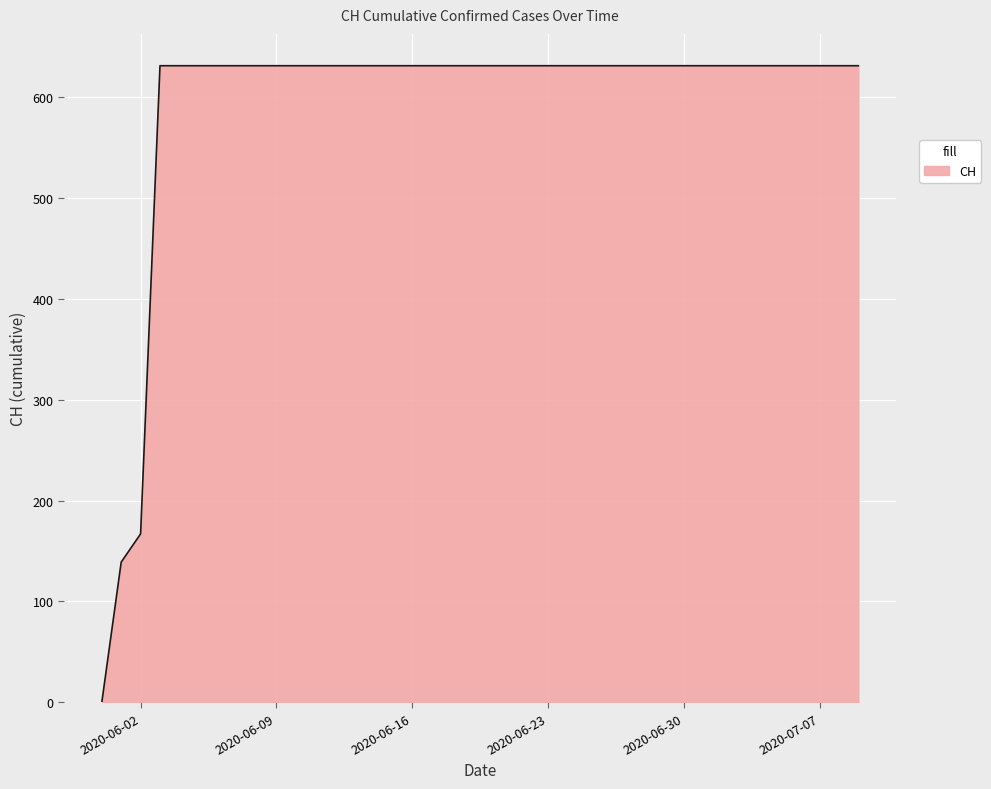

What is the difference between the maximum and minimum values?

631